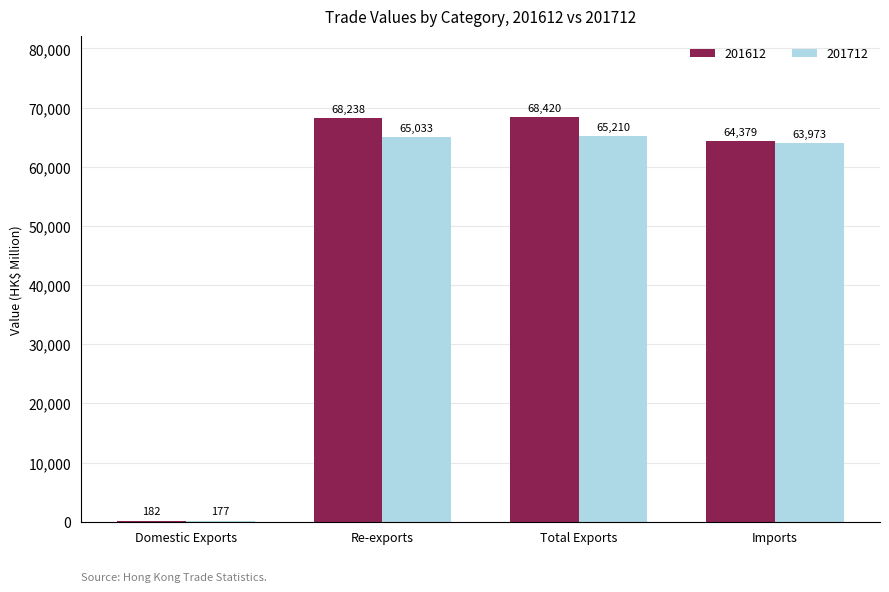

What is the maximum value shown in the chart?

68420.4